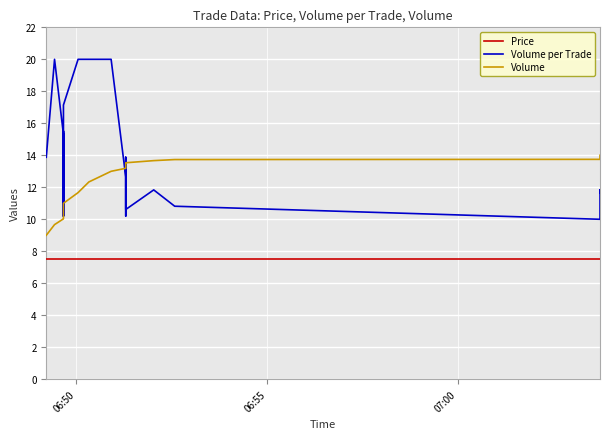

How many interior local valleys does the Volume per Trade series have?

5